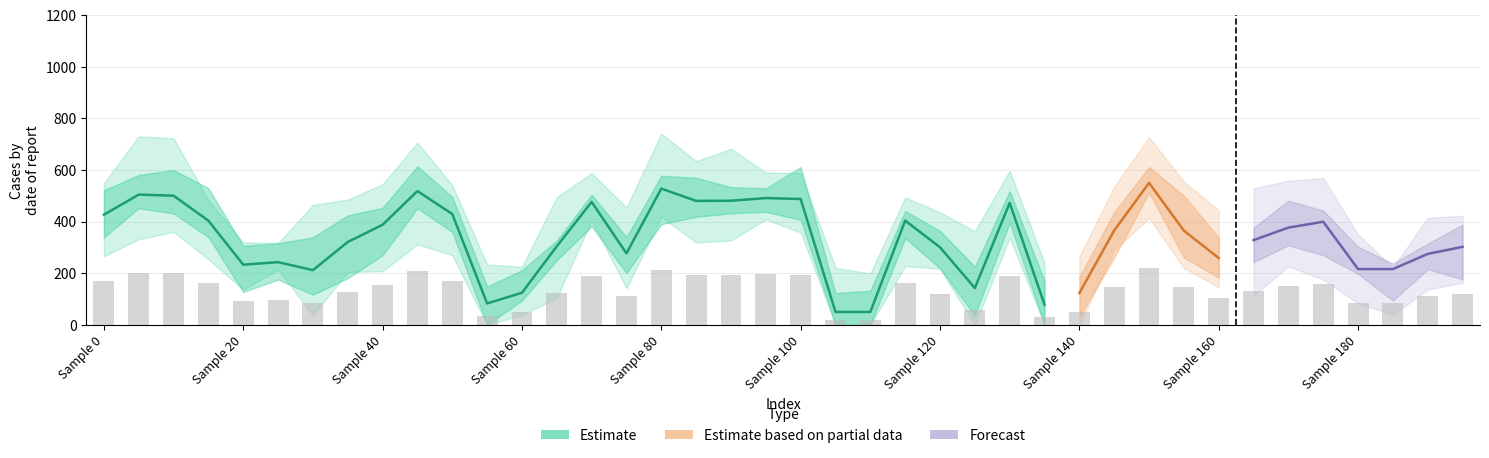

How many data points are above 146?

20